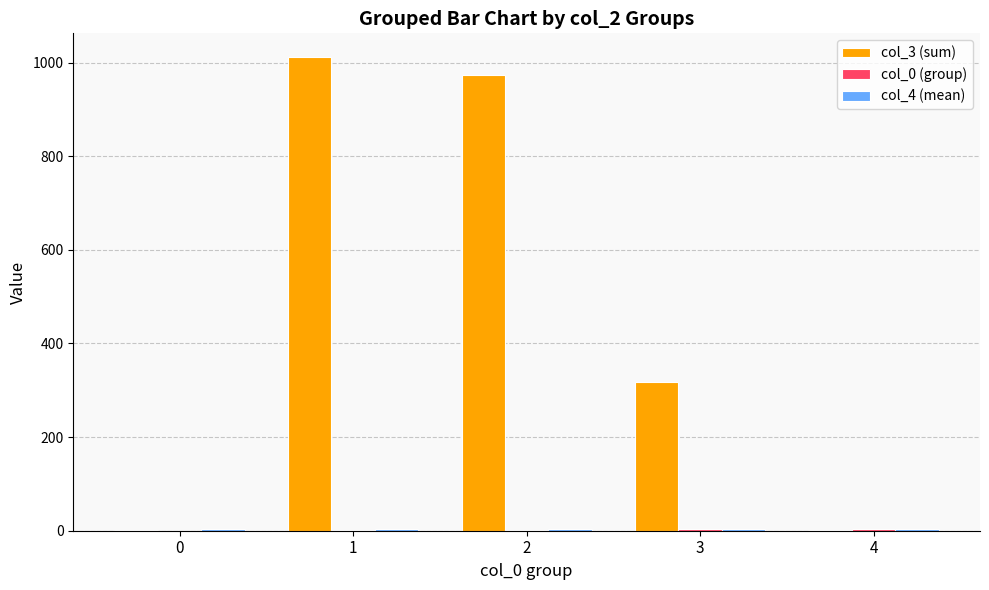

What is the greatest value displayed?

1012.0